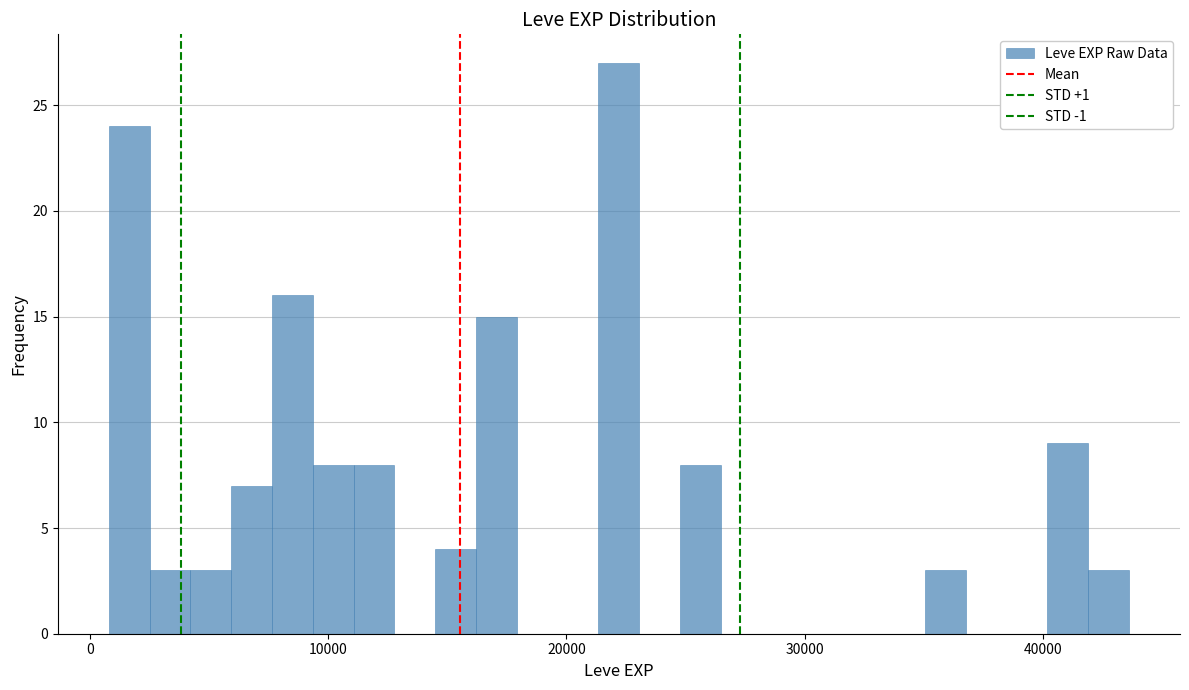

Read against the x-axis, roughly where is the centre of the tallest bar?

22000